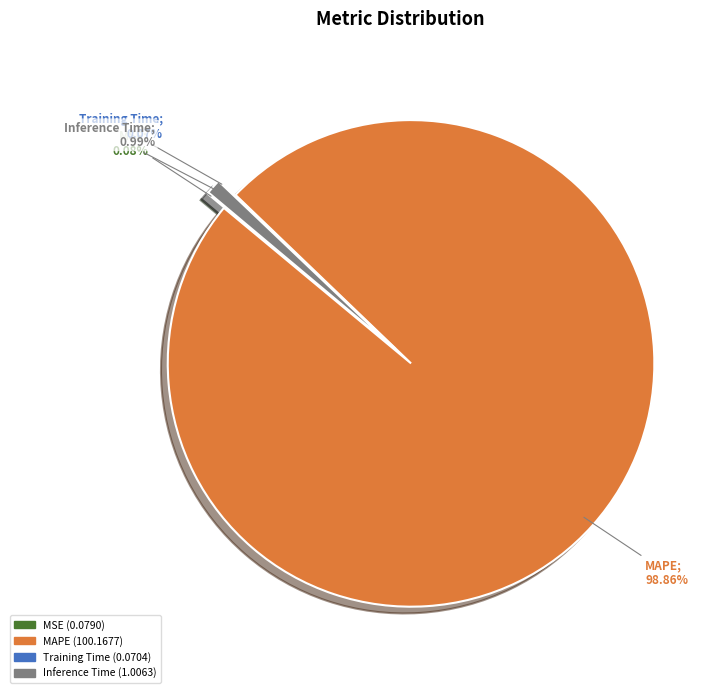

Does any single category account for the majority?

Yes